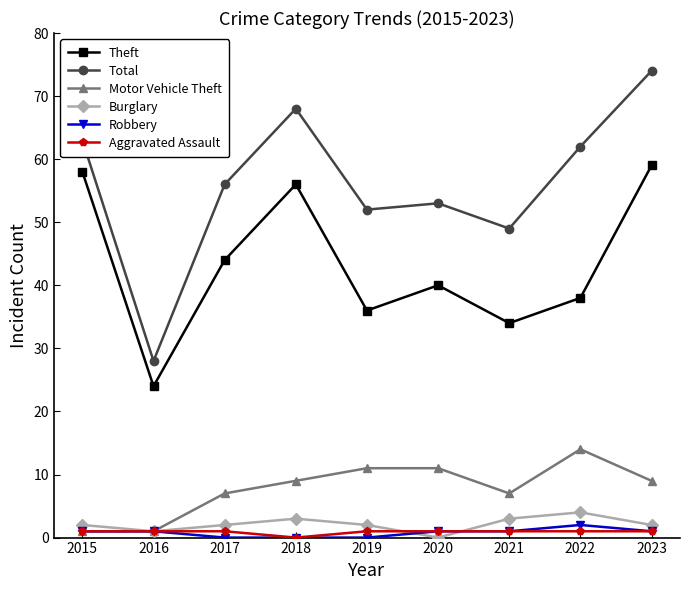

What are all the series names shown in the legend?

Theft, Total, Motor Vehicle Theft, Burglary, Robbery, Aggravated Assault